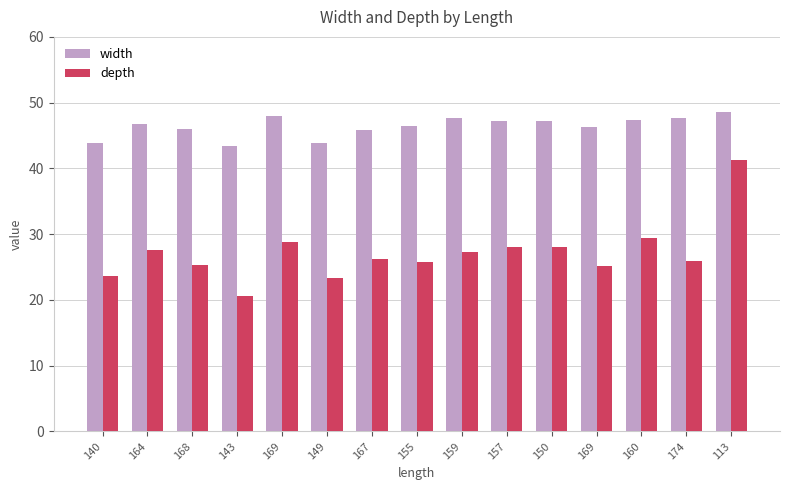

Which category has the highest value in the depth series?

113